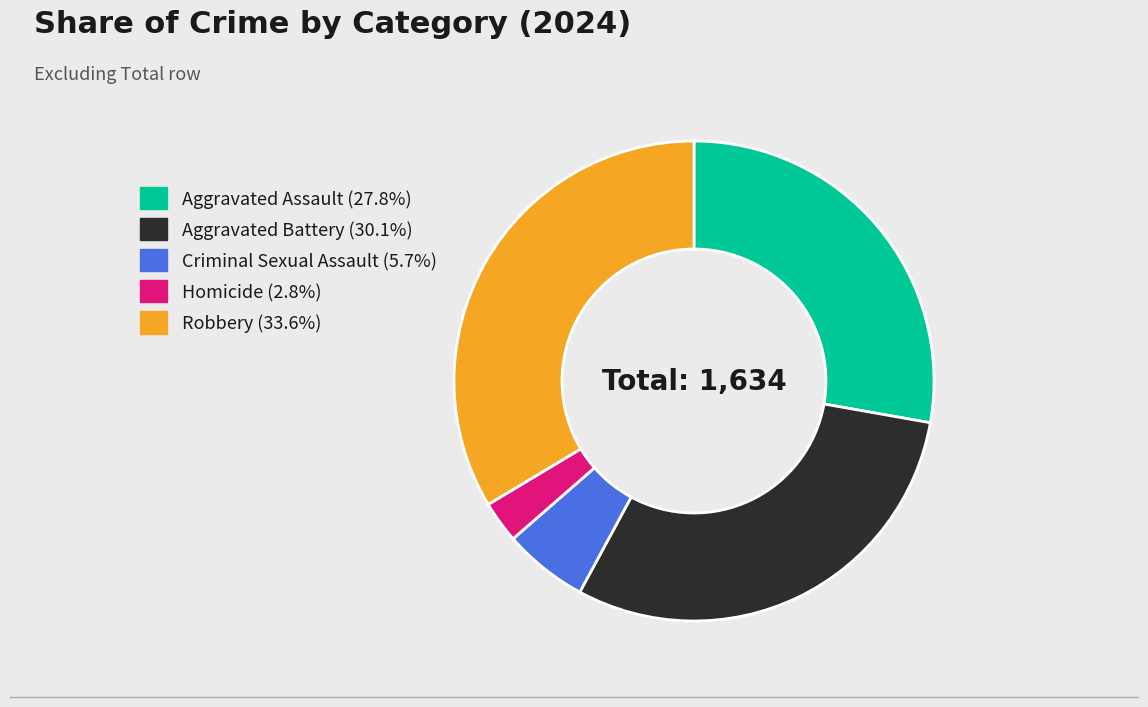

Approximately how many times larger is the value at Robbery (33.6%) compared to Aggravated Assault (27.8%)?

1.2